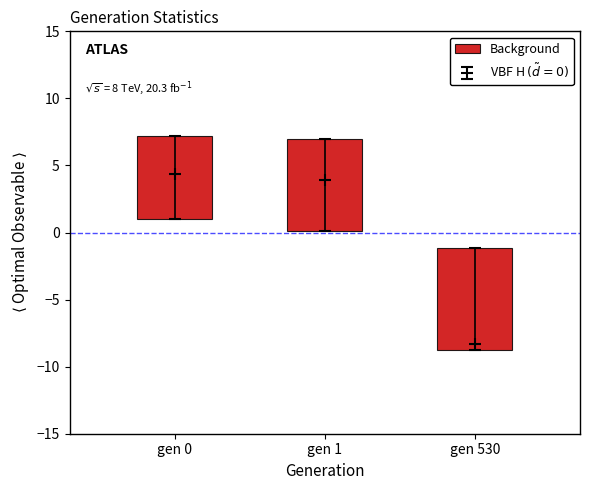

How many bars are there in total?

3